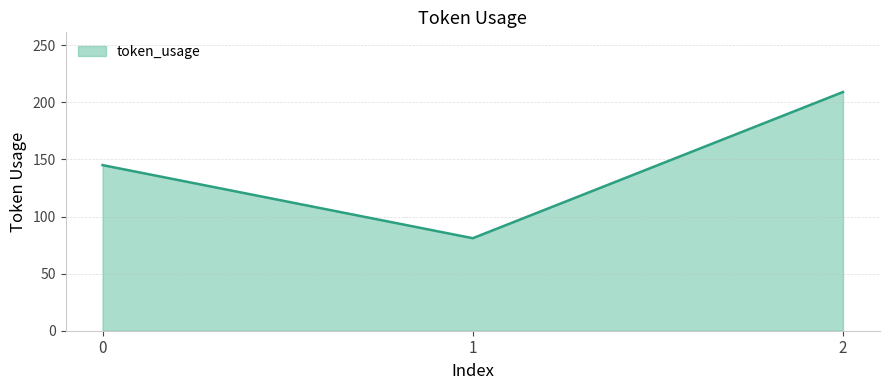

How many series are shown in this chart?

1